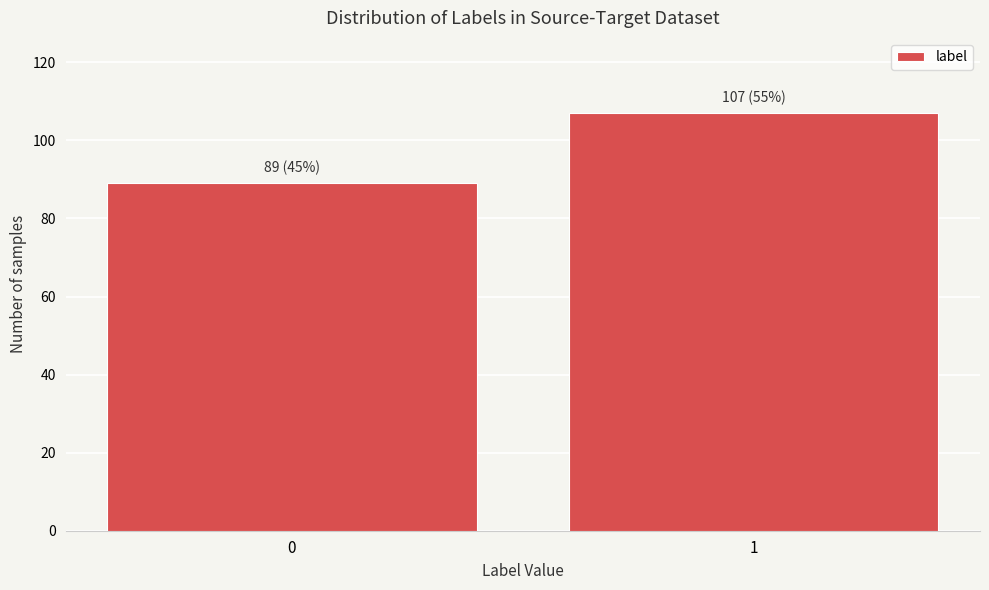

Reading right to left, what are all the values shown in this chart?

107	89